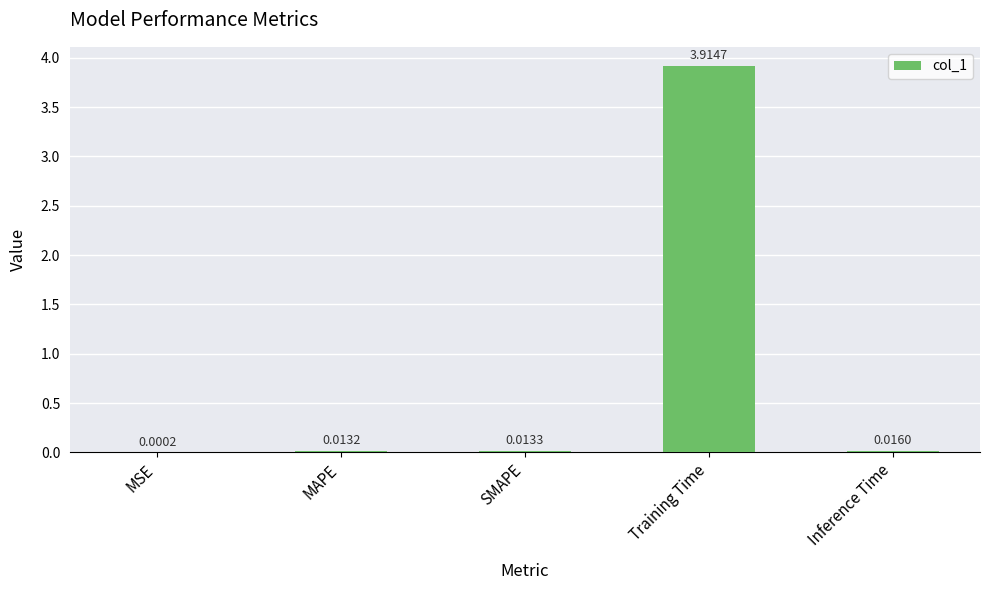

Where is the data nearest to the value 1?

Inference Time